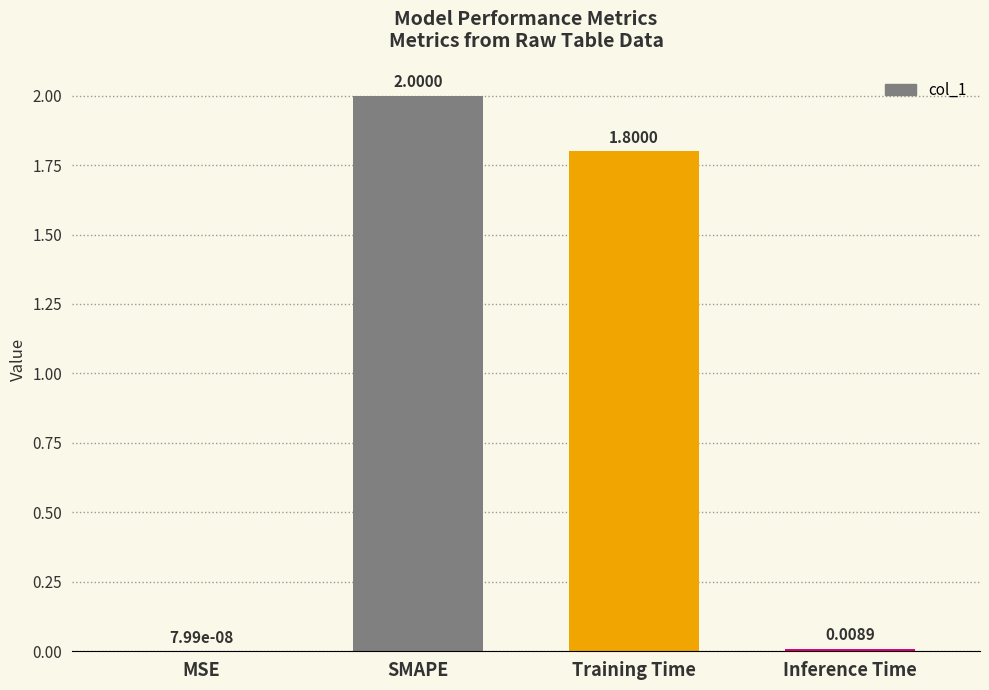

At which category does the chart reach its peak across all series?

SMAPE